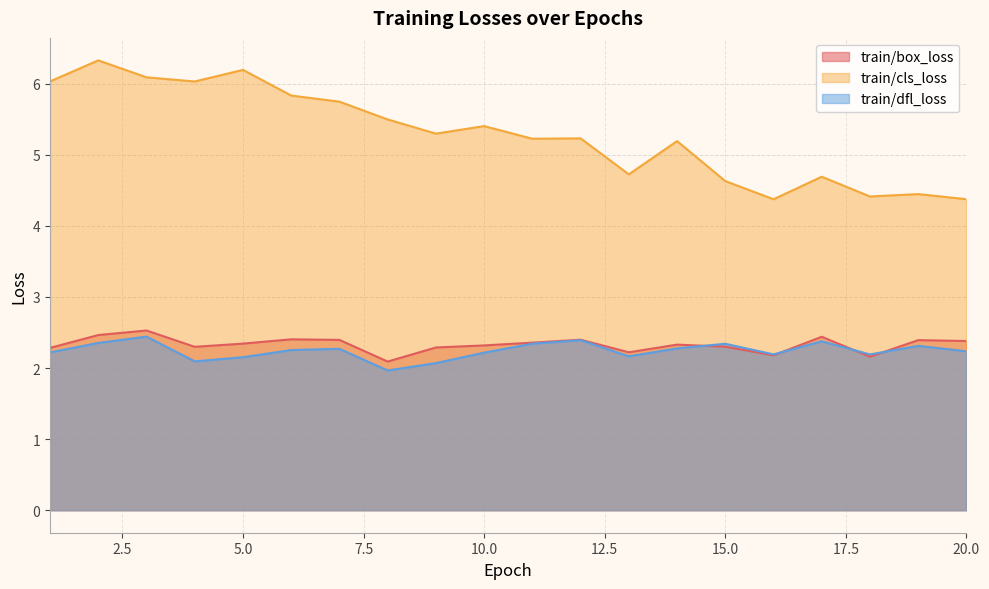

What is the value of the train/box_loss point at the 15th from the left?

2.3